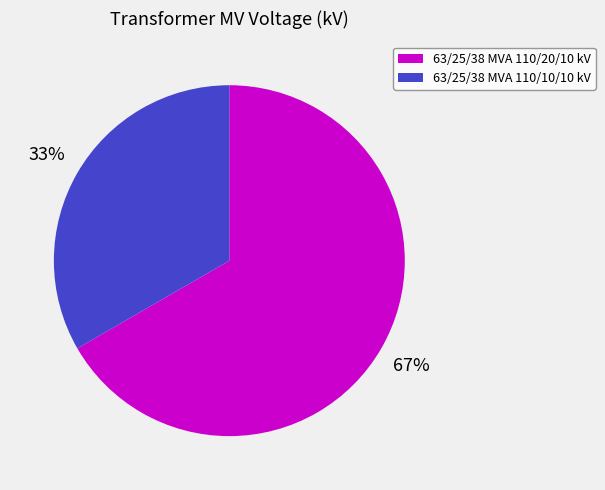

Which slice is the smallest?

63/25/38 MVA 110/10/10 kV